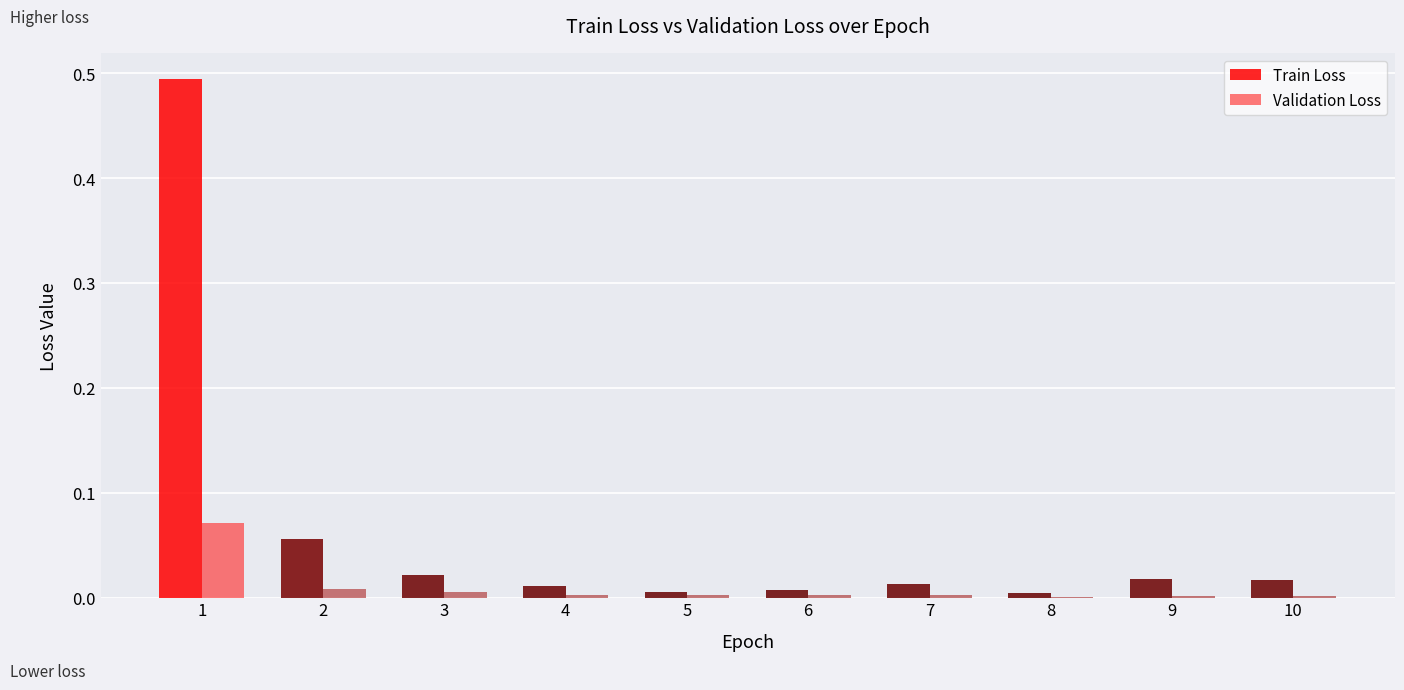

What are all the series names shown in the legend?

Train Loss, Validation Loss